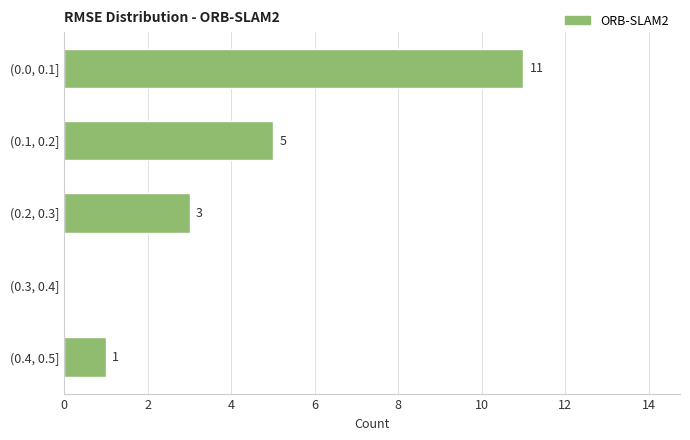

What is the approximate value at (0.1, 0.2]?

5